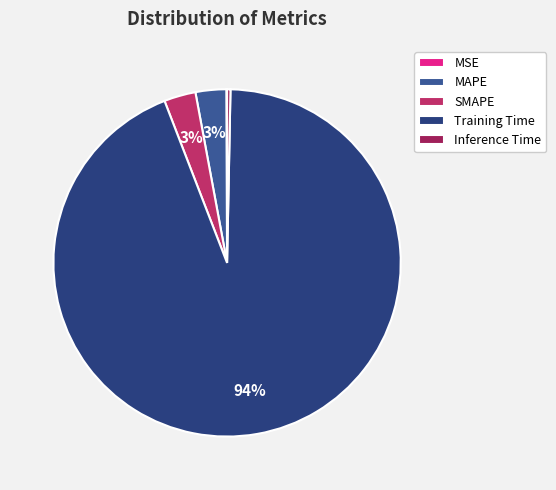

To the nearest percent, what portion does Training Time represent?

94%